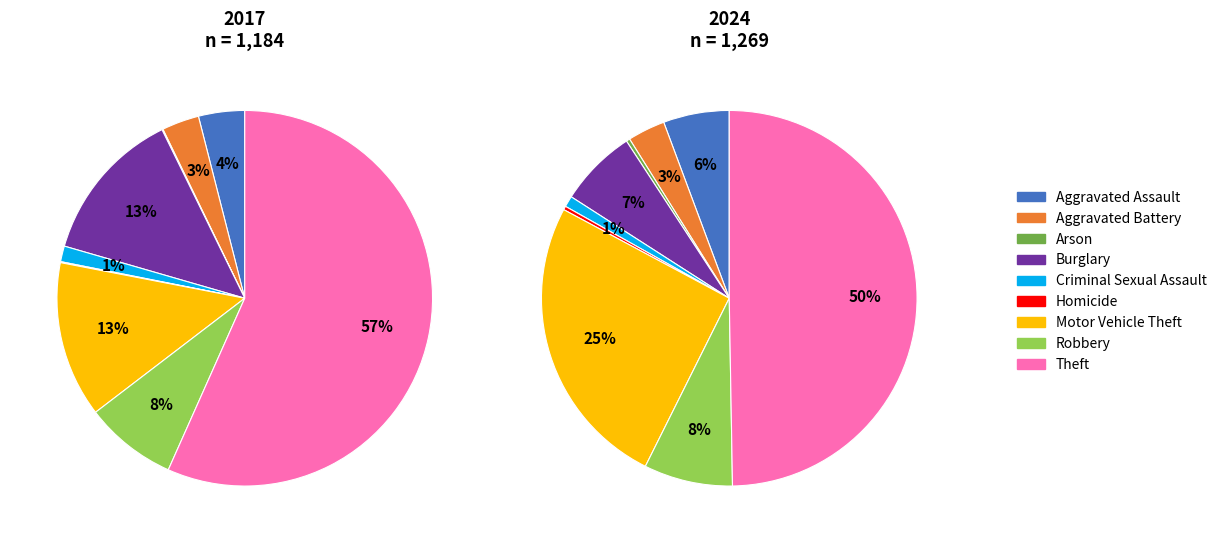

What percentage is NOT represented by Aggravated Assault?

96.0%